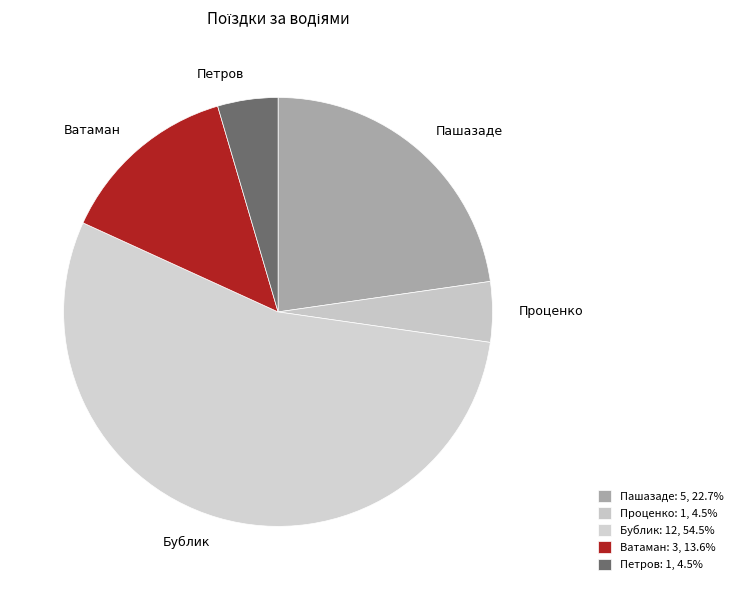

Is there a majority slice in this chart?

Yes